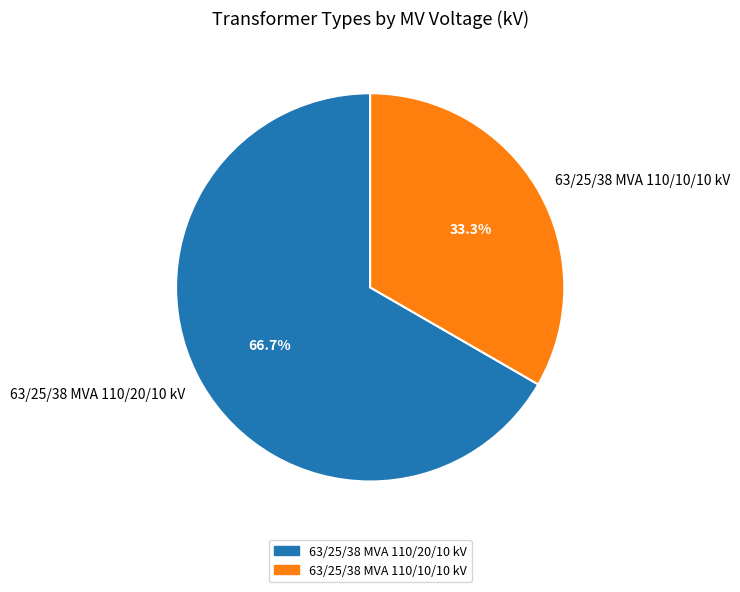

What is the smallest slice in the pie chart?

63/25/38 MVA 110/10/10 kV